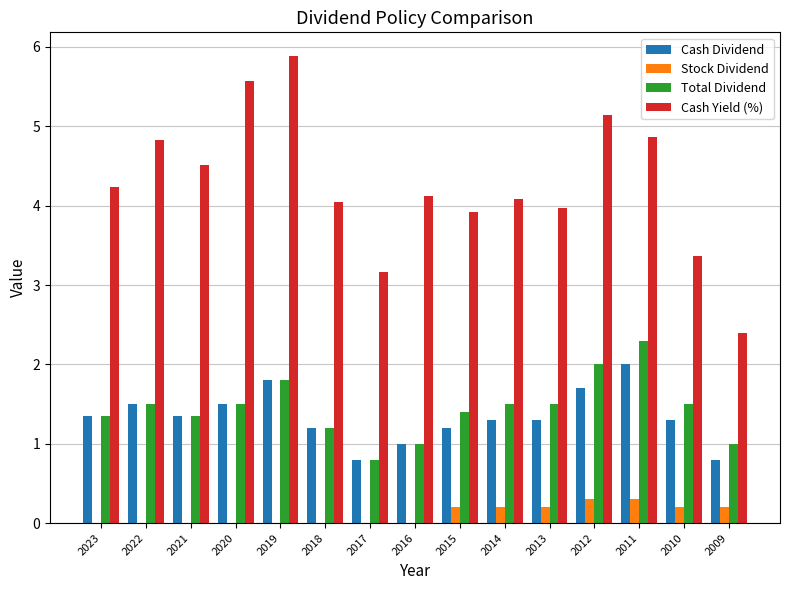

Read the Cash Dividend value at 2018.

1.2